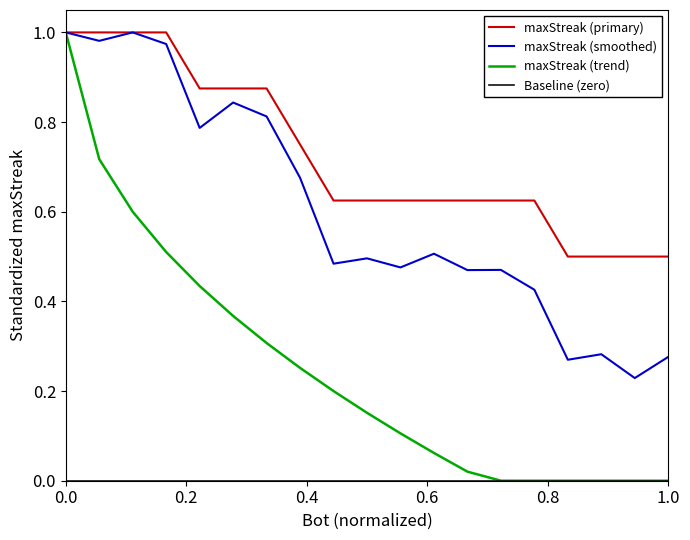

Which series has the largest total across all categories?

maxStreak (primary)